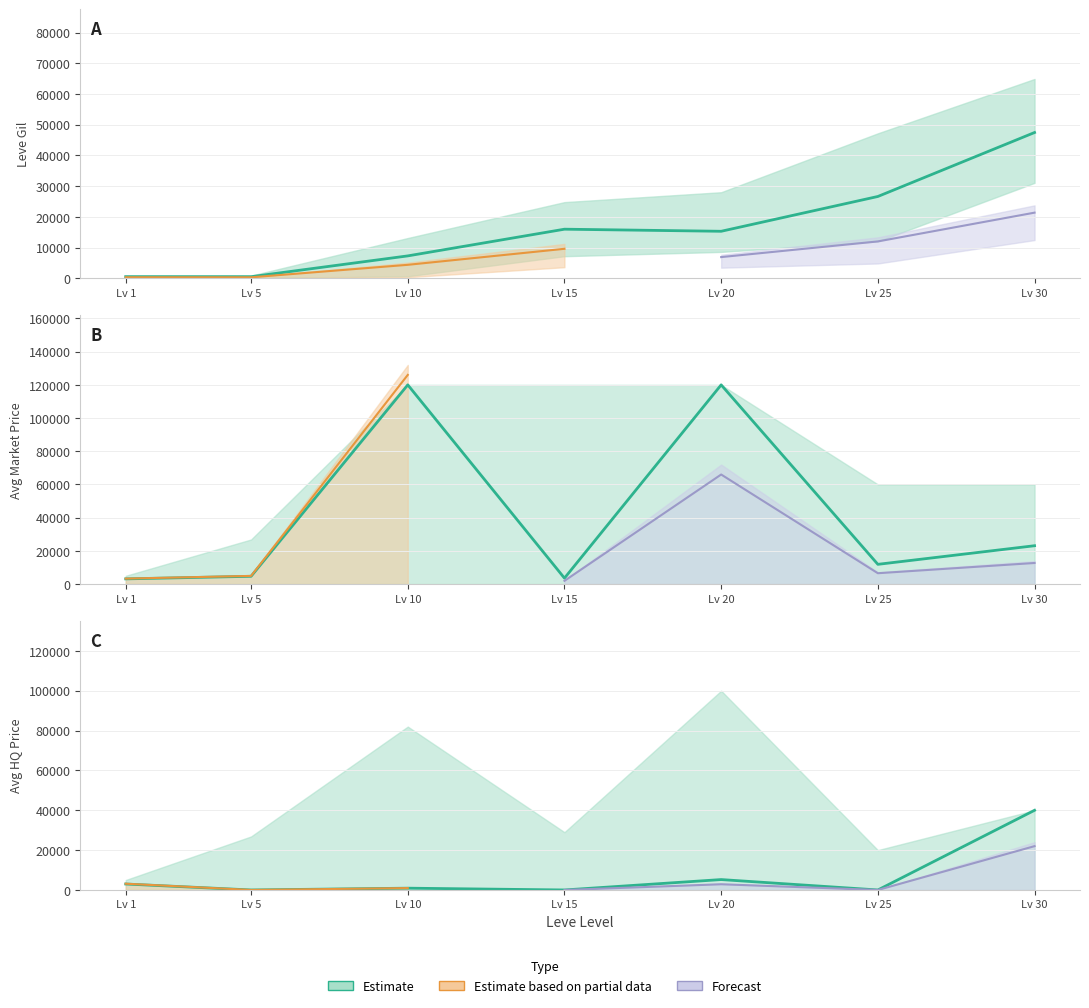

Where is the first local maximum for Avg Price (mean)?

Lv 10